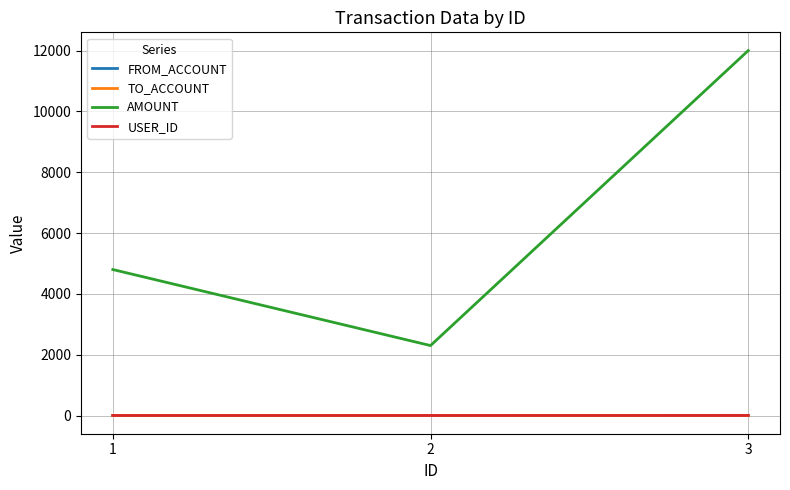

What is the total value across all series at 3?

12011